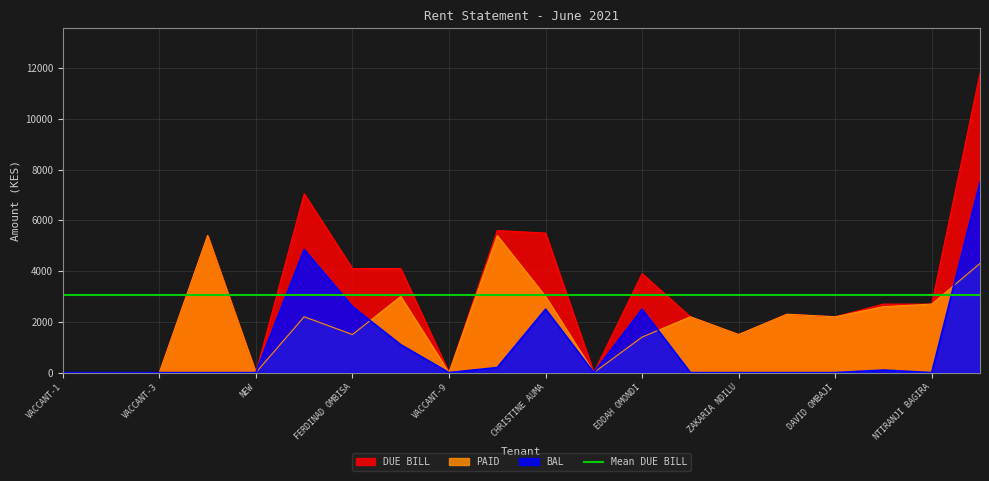

What is the difference between the maximum and minimum values in the PAID series?

5400